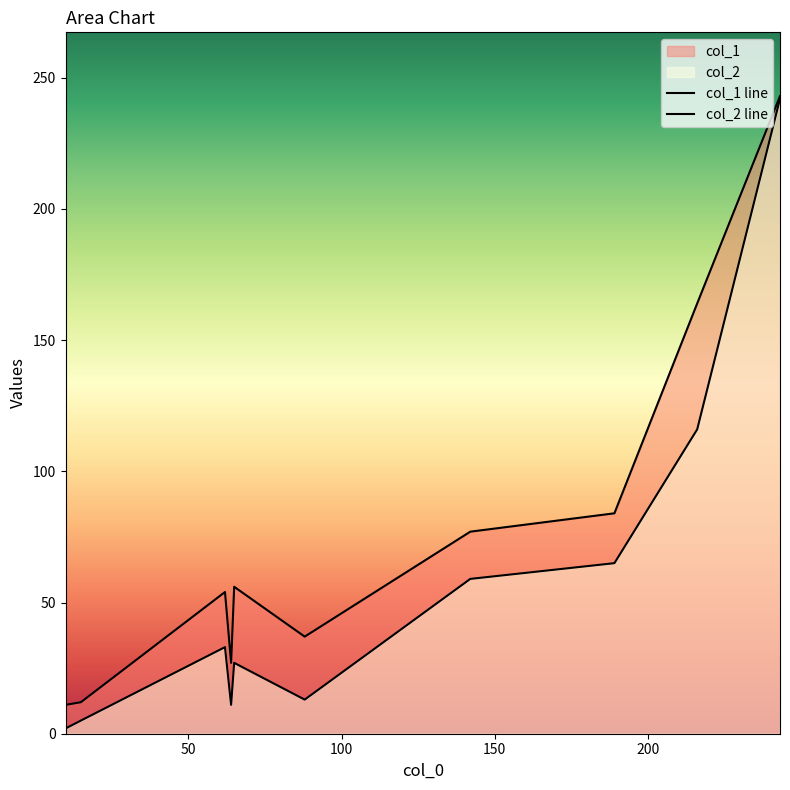

Does the chart have visible grid lines?

No